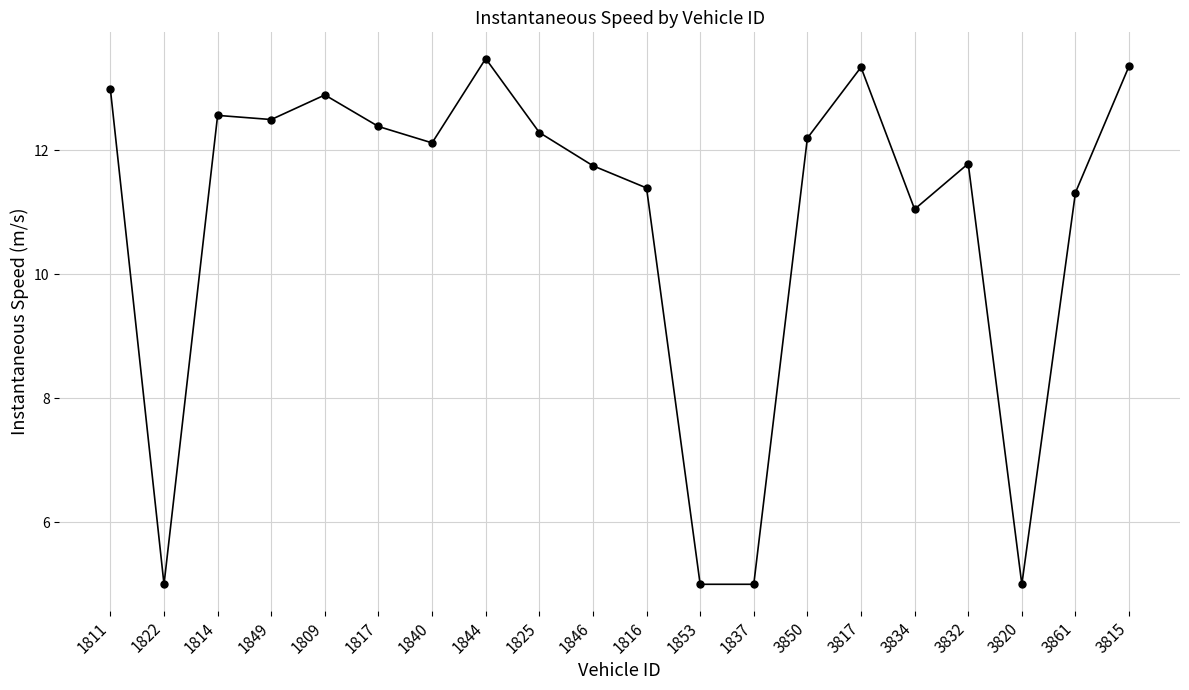

What is the change in value from 1844 to 1846?

-1.7